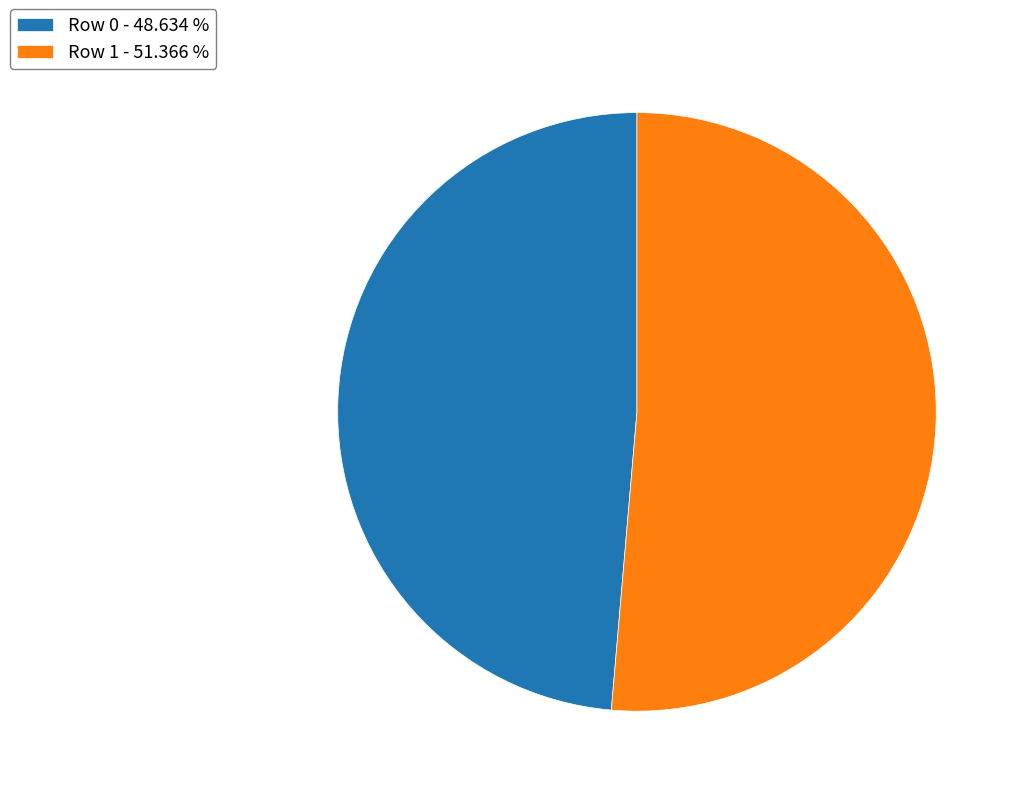

Is it true that Row 1 is 39% of the pie?

False